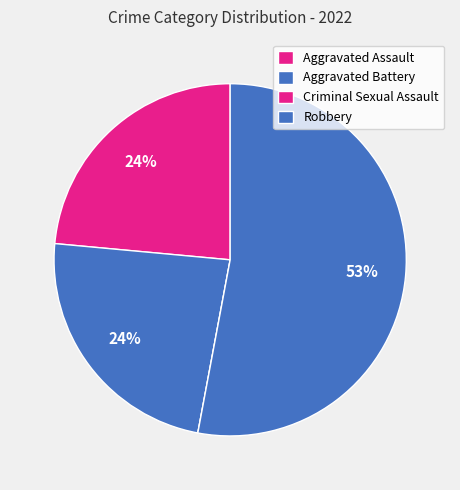

How many segments does this pie chart have?

4